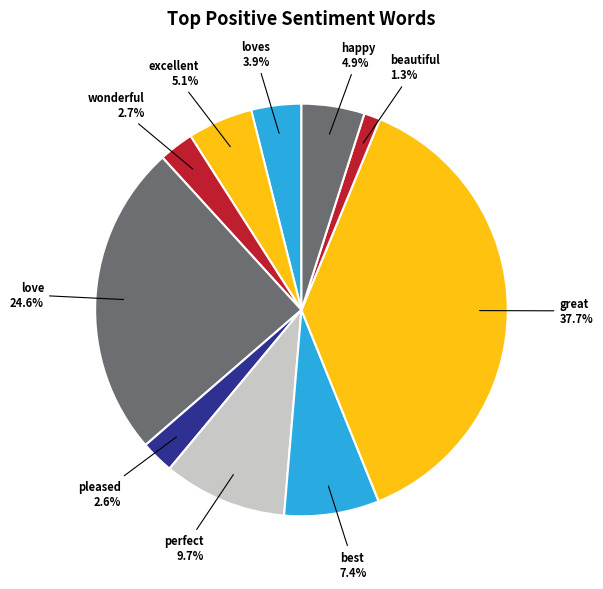

Is it true that love is 25% of the pie?

True